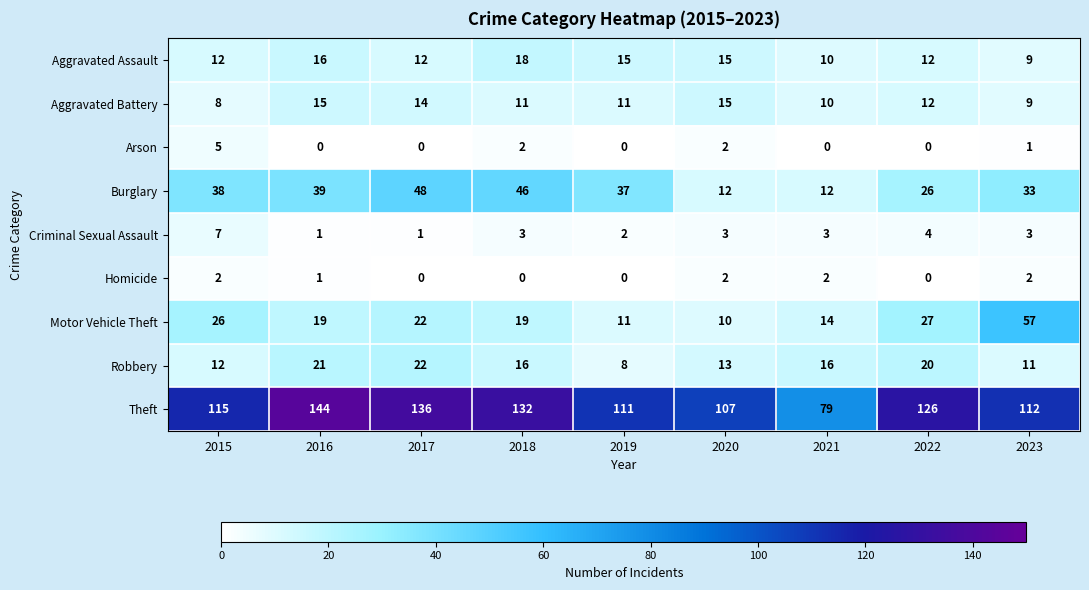

List the series in order of their peak value, lowest first.

Homicide, Arson, Criminal Sexual Assault, Aggravated Battery, Aggravated Assault, Robbery, Burglary, Motor Vehicle Theft, Theft